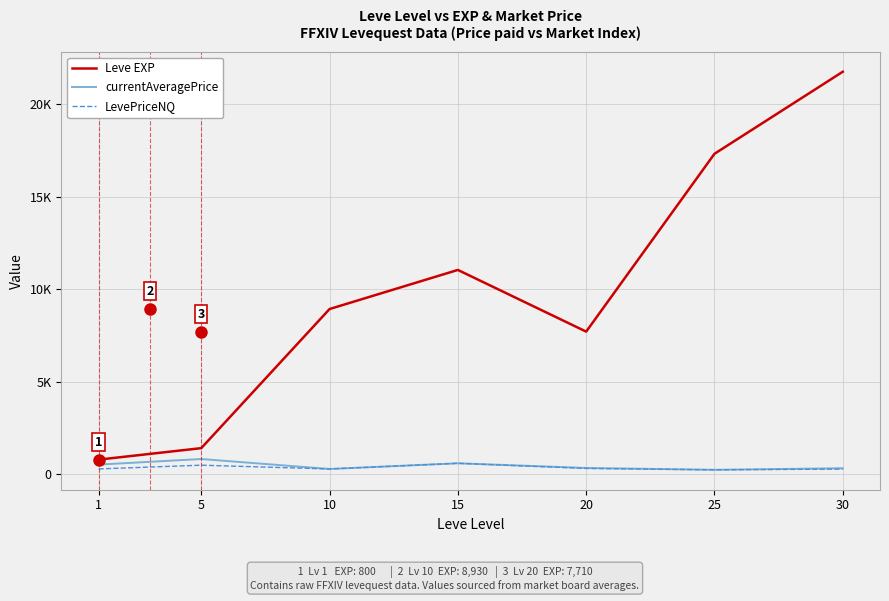

What is the average value of the Leve EXP series?

9850.0